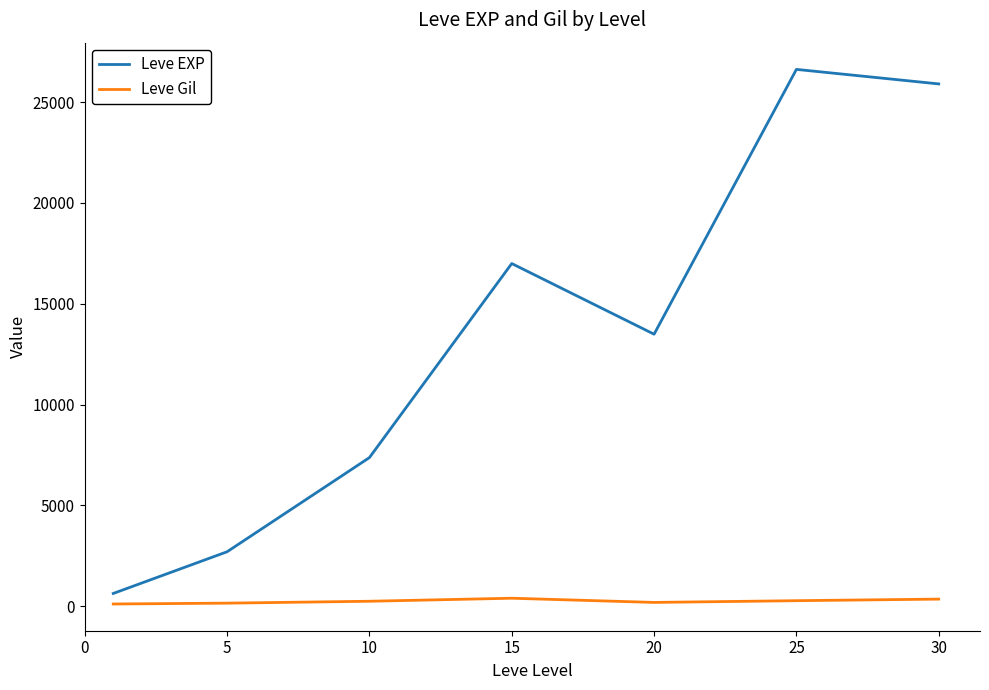

What is the difference between the second highest and minimum values in the Leve EXP series?

25265